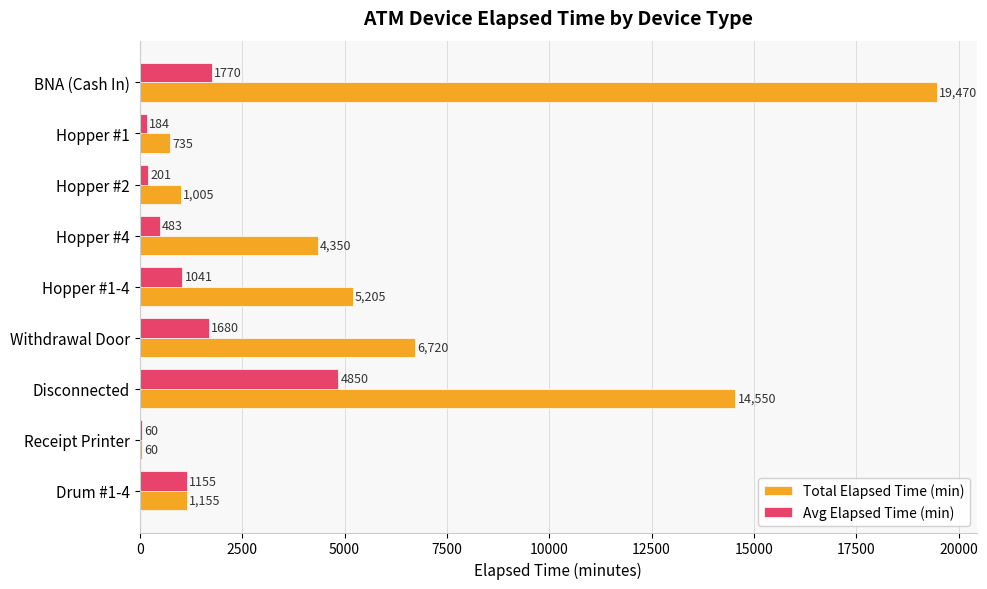

True or false: Total Elapsed Time (min) has a value of 1005.0 at Hopper #2.

True